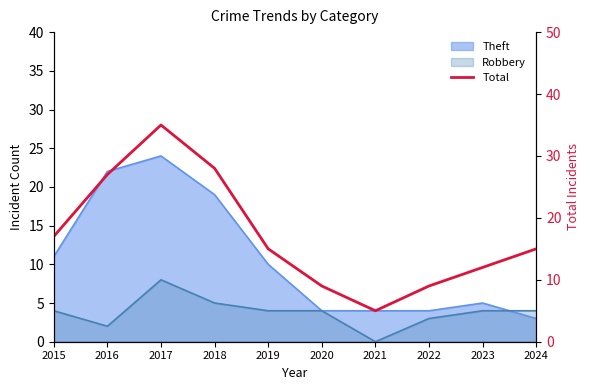

True or false: there are more than 2 points higher than both neighbors.

False